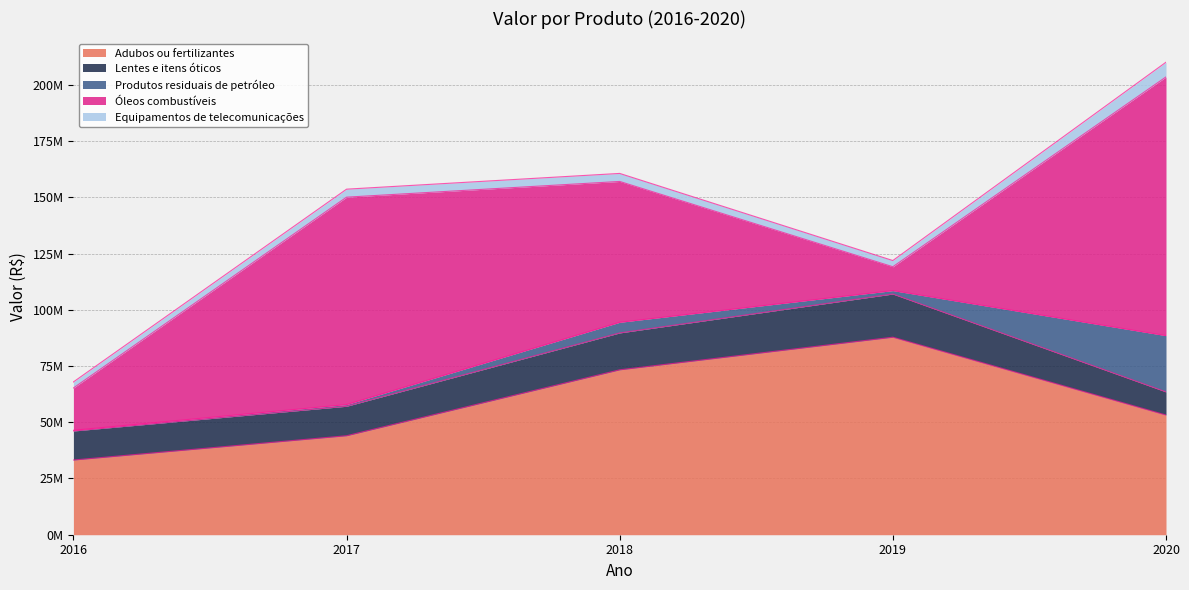

What is the greatest value displayed?

115000000